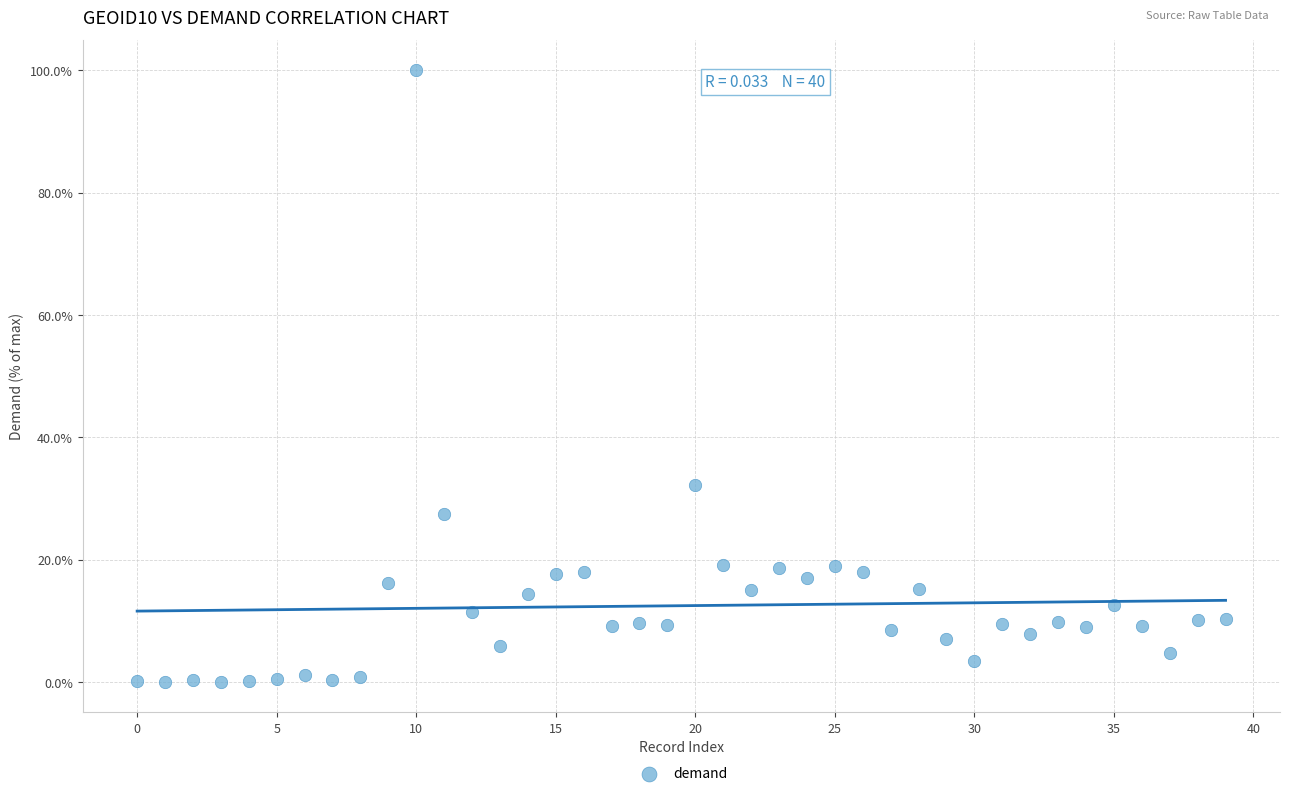

What Y value in the scatter plot is closest to 50?

32.2